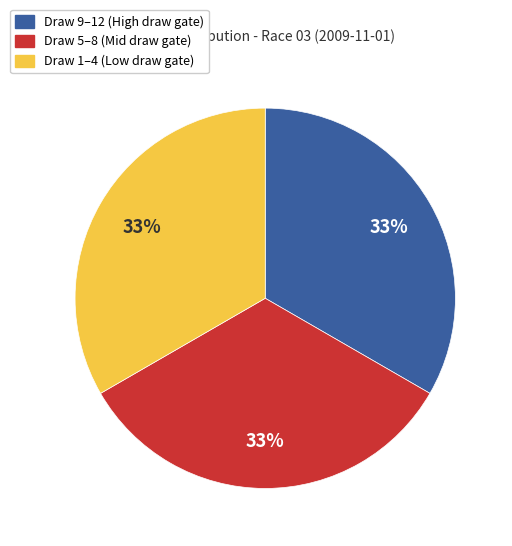

Count the number of slices in the pie.

3